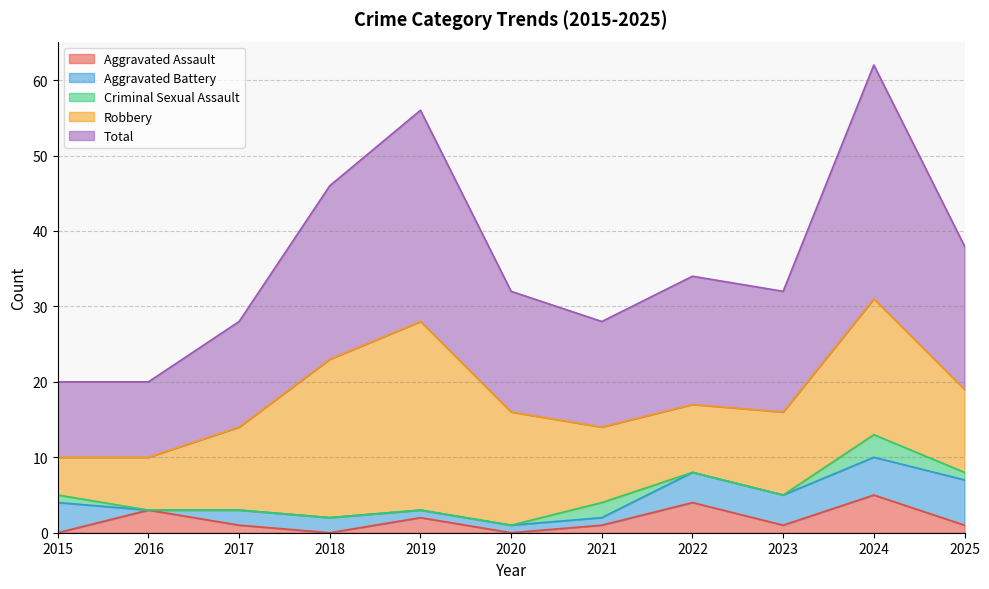

Does the chart display data point markers on the line(s)?

No